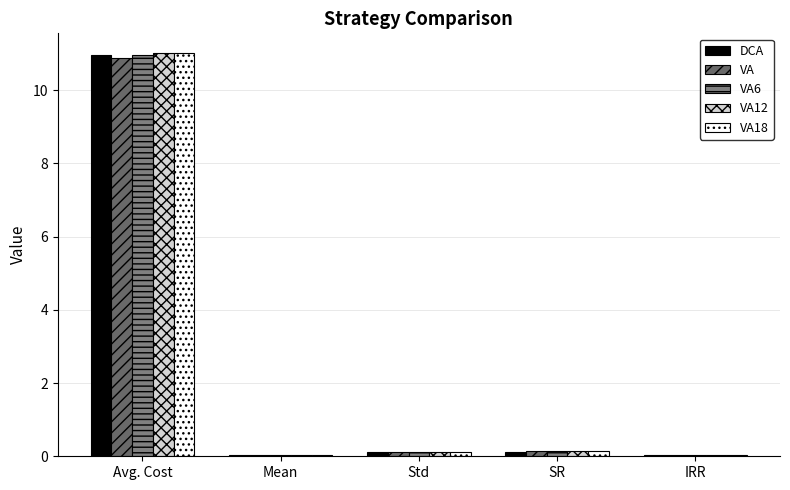

What are all the series names shown in the legend?

DCA, VA, VA6, VA12, VA18